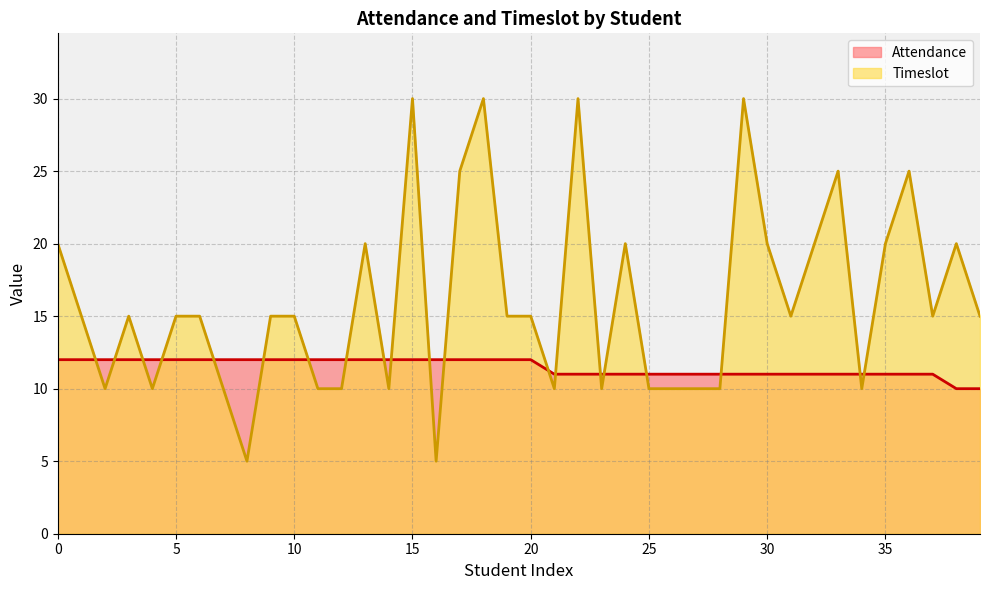

Reading left to right, transcribe all the data shown in this chart.

Attendance: 0=12	1=12	2=12	3=12	4=12	5=12	6=12	7=12	8=12	9=12	10=12	11=12	12=12	13=12	14=12	15=12	16=12	17=12	18=12	19=12	20=12	21=11	22=11	23=11	24=11	25=11	26=11	27=11	28=11	29=11	30=11	31=11	32=11	33=11	34=11	35=11	36=11	37=11	38=10	39=10
Timeslot: 0=20	1=15	2=10	3=15	4=10	5=15	6=15	7=10	8=5	9=15	10=15	11=10	12=10	13=20	14=10	15=30	16=5	17=25	18=30	19=15	20=15	21=10	22=30	23=10	24=20	25=10	26=10	27=10	28=10	29=30	30=20	31=15	32=20	33=25	34=10	35=20	36=25	37=15	38=20	39=15